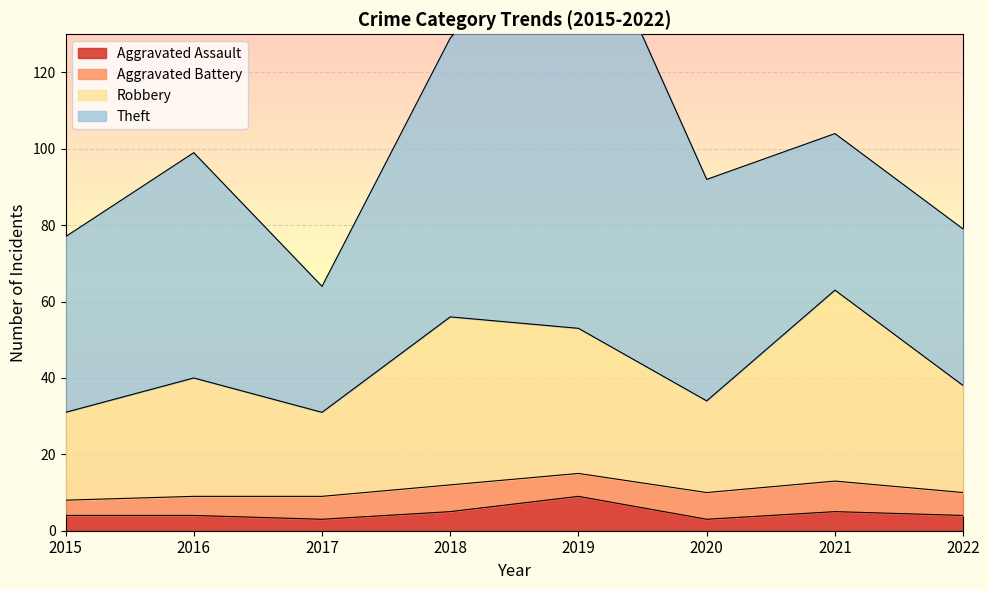

What is the difference between the second highest and minimum values in the Aggravated Assault series?

2